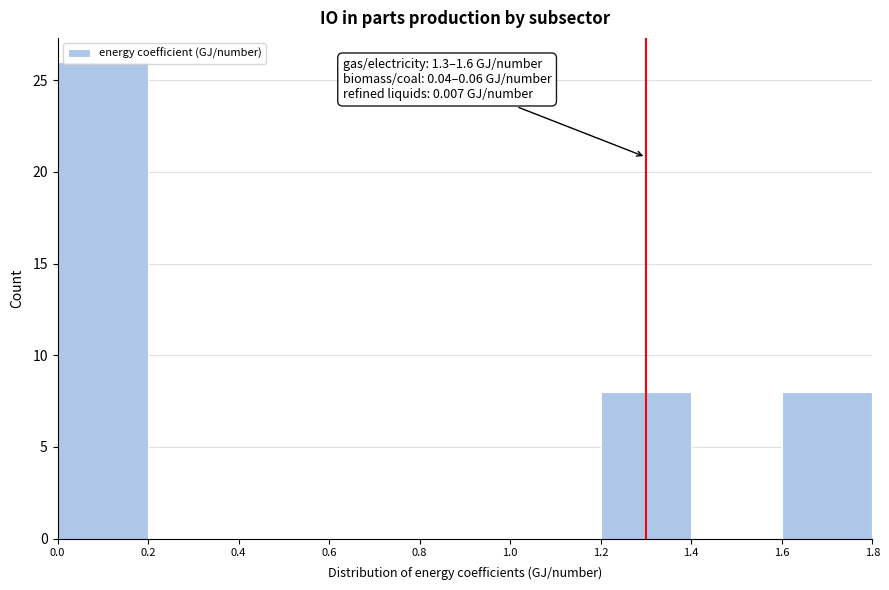

Over which range of the x-axis is the bar tallest?

0.0 to 0.2